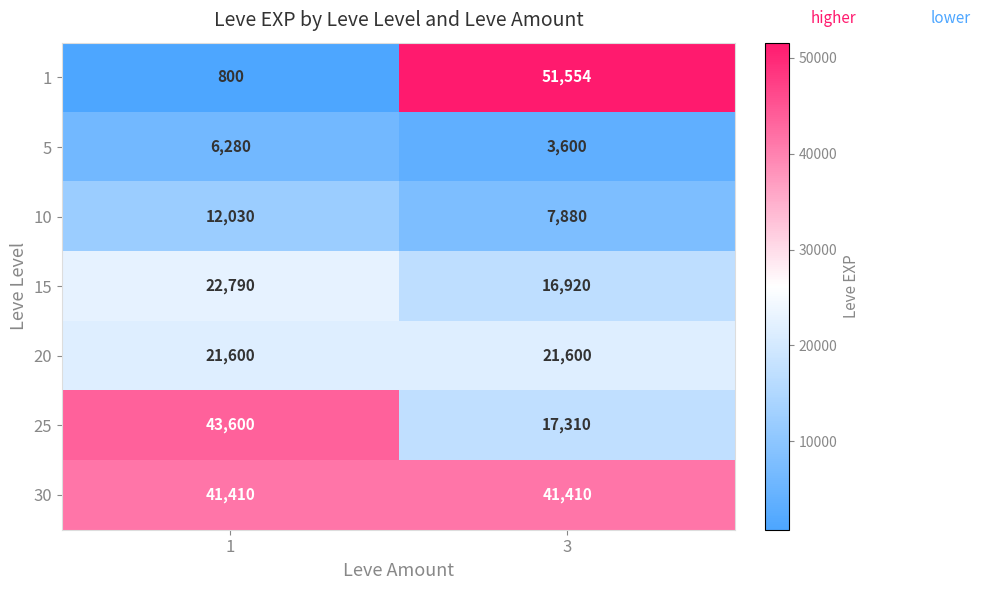

What value does the 25 series have at 1?

43600